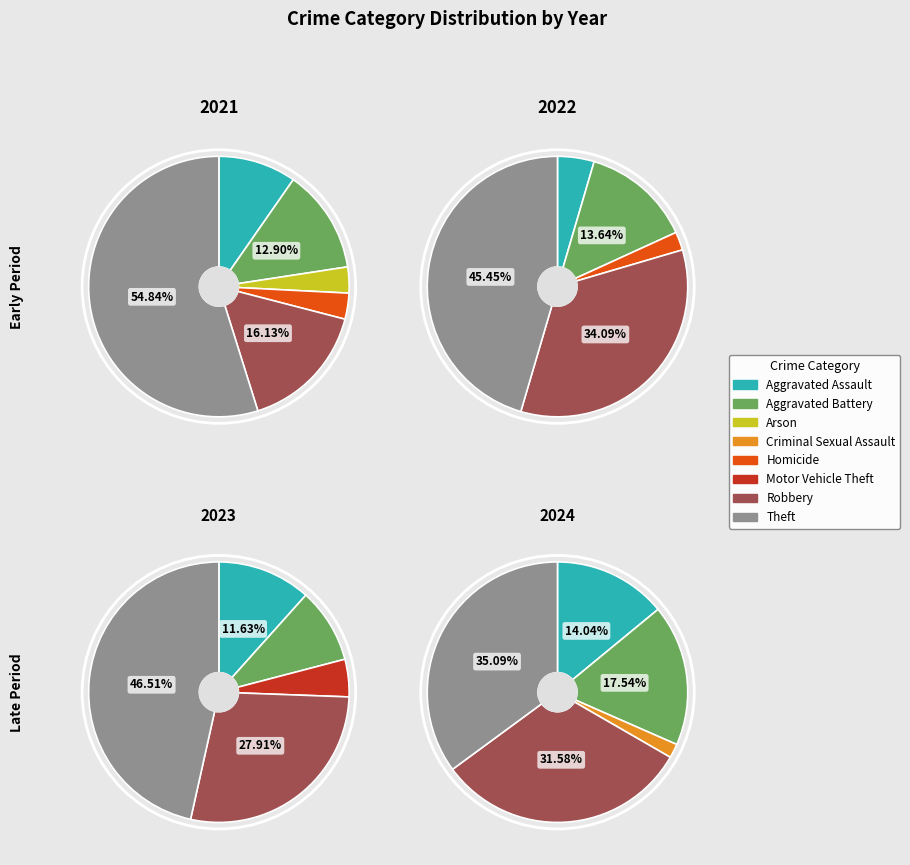

To the nearest percent, what percentage of the pie is 6?

28%